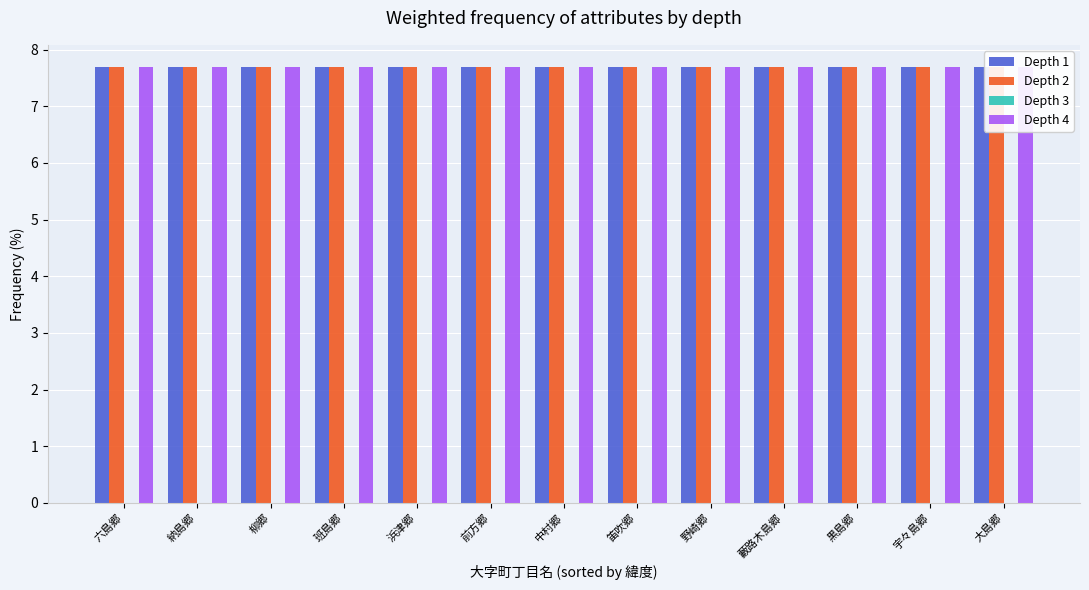

The value of Depth 1 at 六島郷 is 7.7. True or false?

True